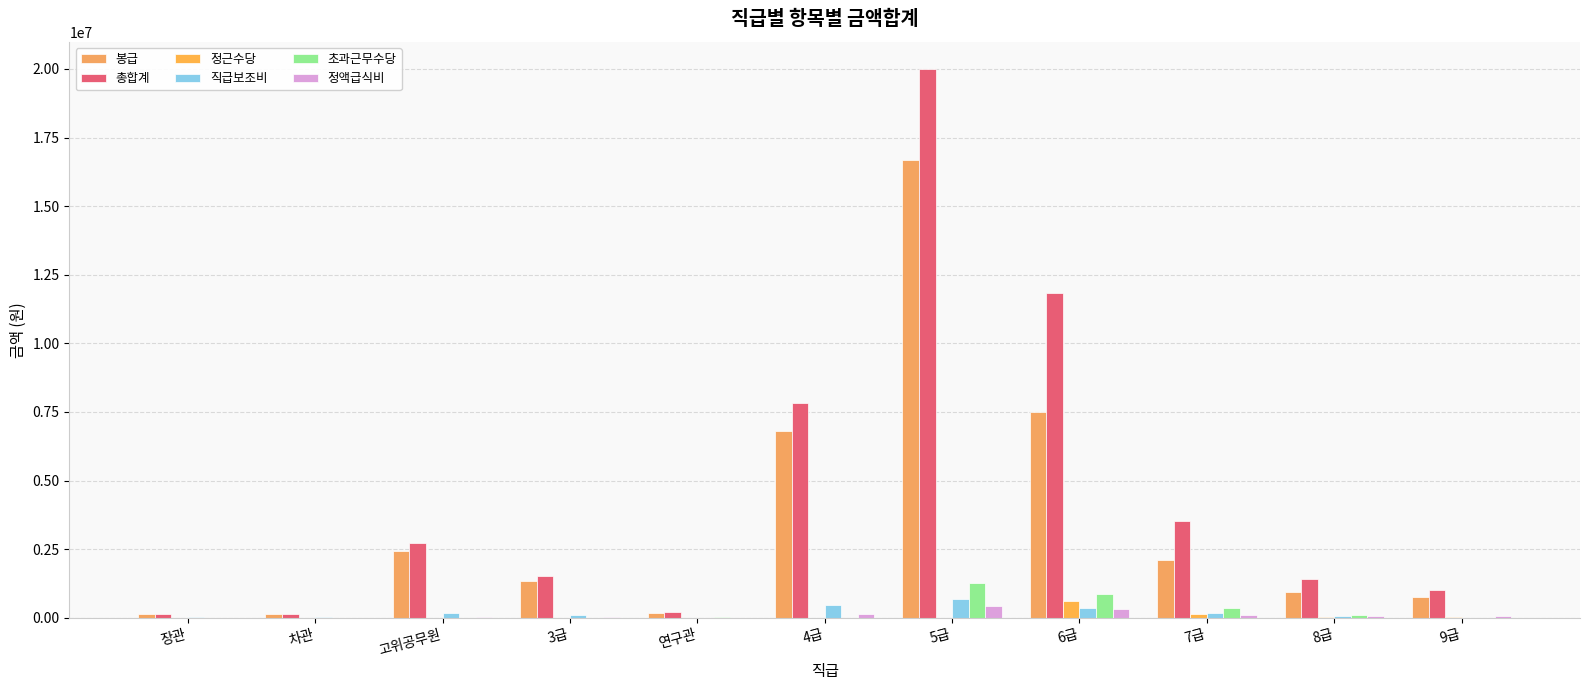

What are all the series names shown in the legend?

봉급, 총합계, 정근수당, 직급보조비, 초과근무수당, 정액급식비